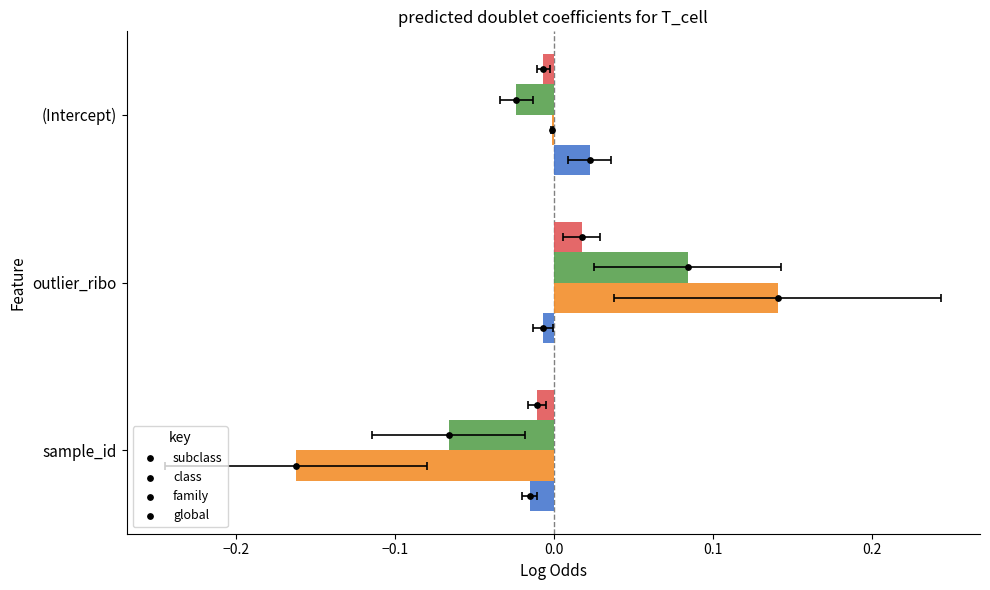

At how many categories does at least one series exceed 0?

2